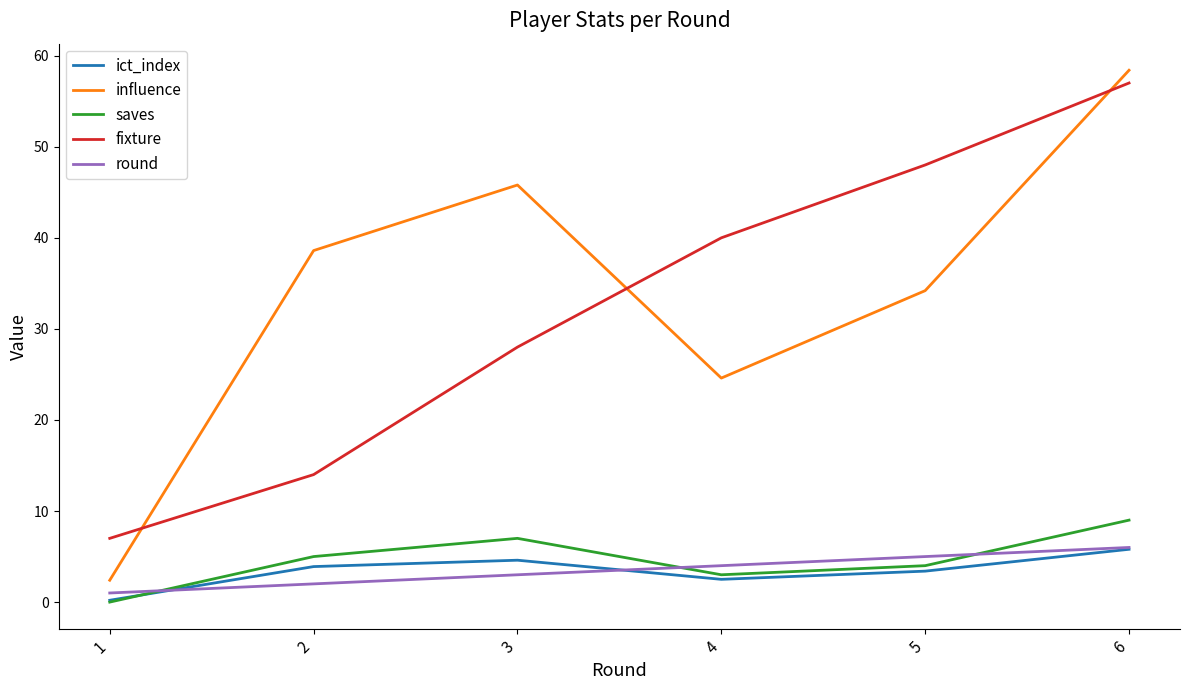

What is the highest value of the saves series?

9.0